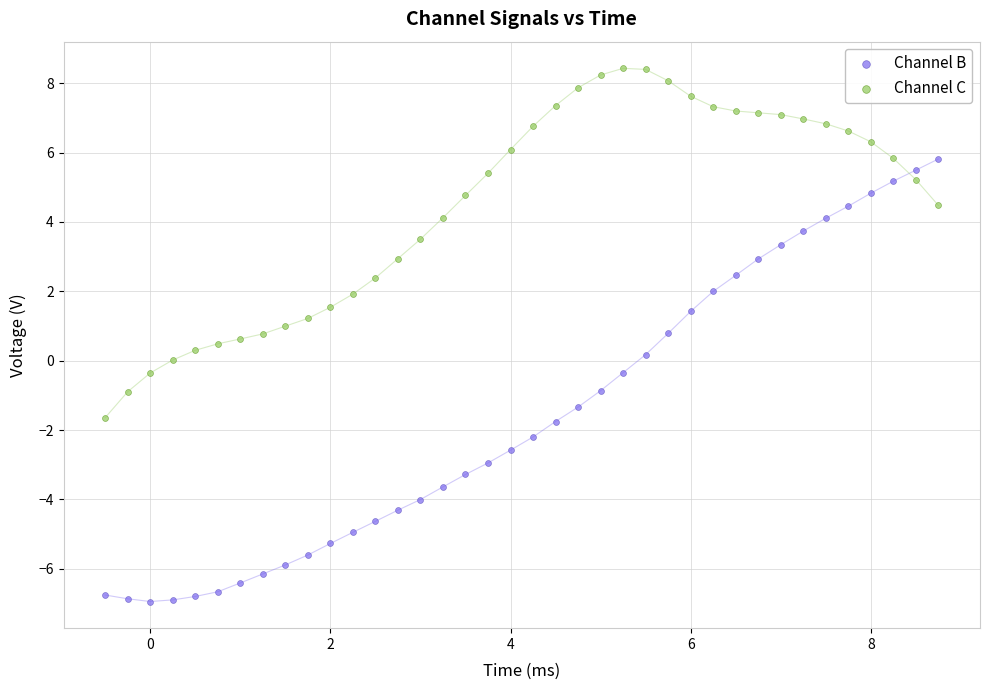

Across all data points, what is the range of X values (max minus min)?

9.2